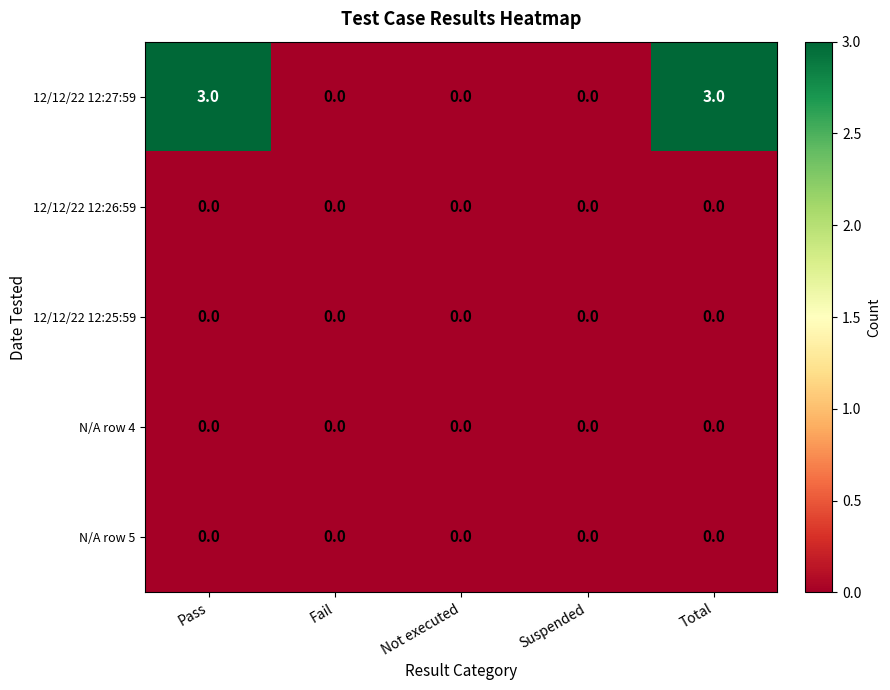

Which series has the widest spread of values?

12/12/22 12:27:59